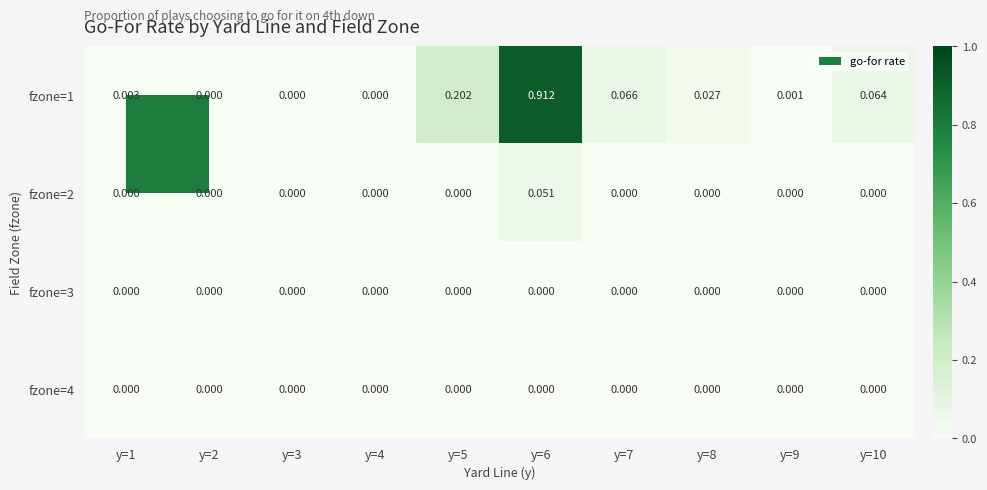

Which label corresponds to the smallest value in the chart?

y=2